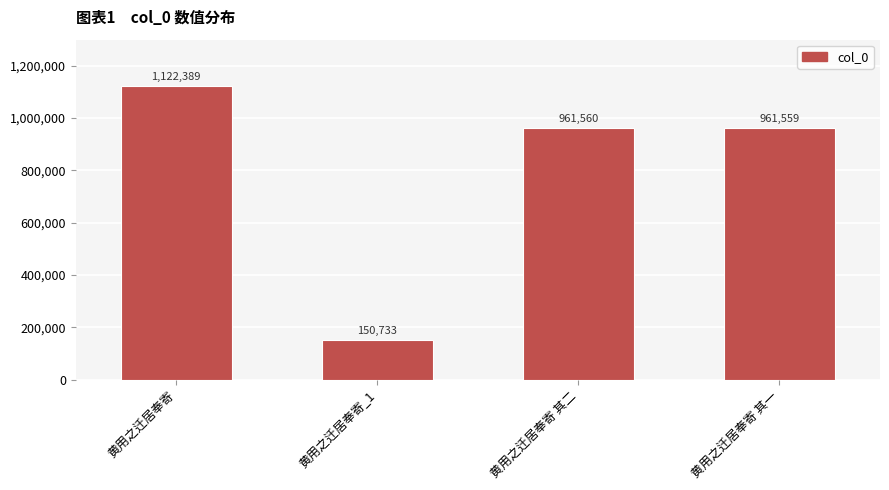

Between 黄用之迁居奉寄 其一 and 黄用之迁居奉寄 其二, which is larger?

黄用之迁居奉寄 其二